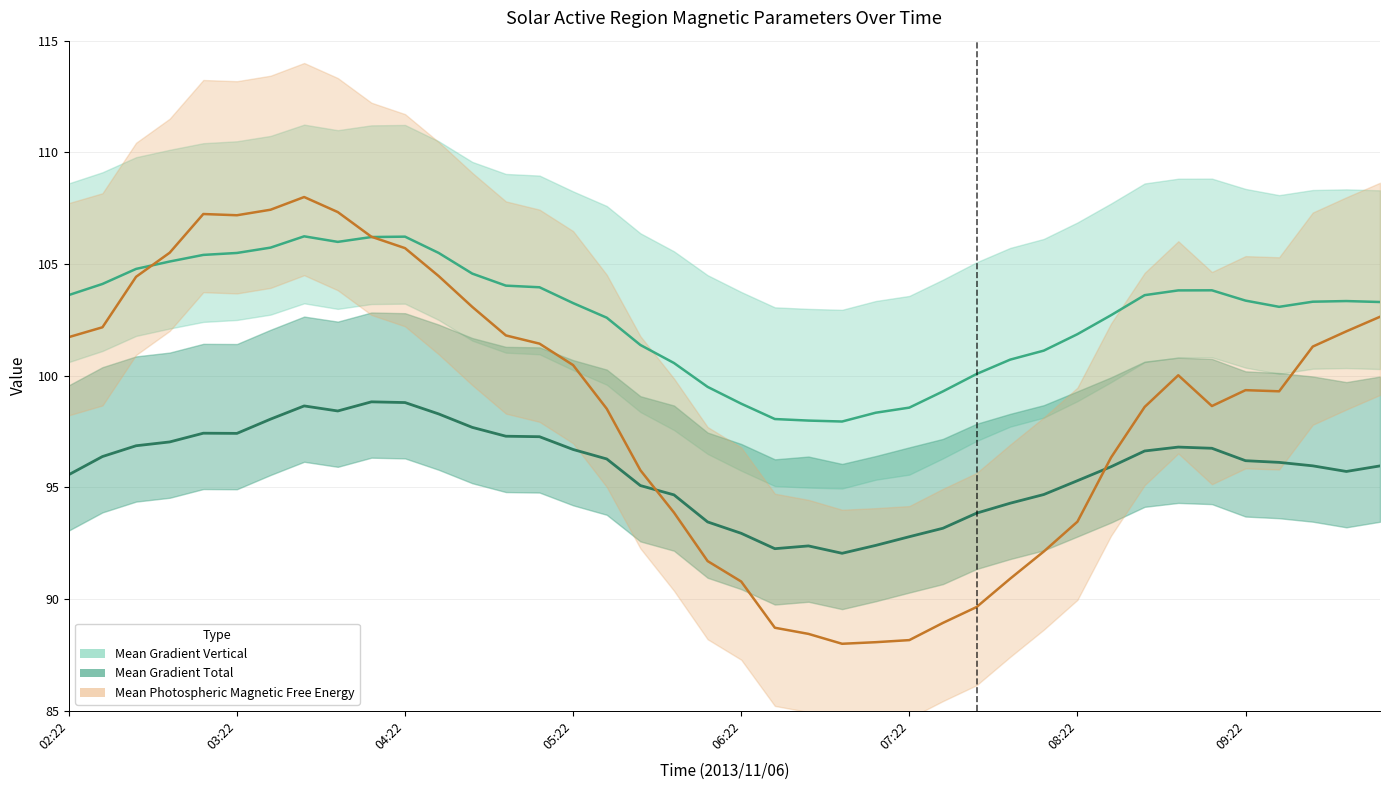

Rank the series by their average value, from highest to lowest.

Mean Gradient Vertical, Mean Photospheric Magnetic Free Energy, Mean Gradient Total